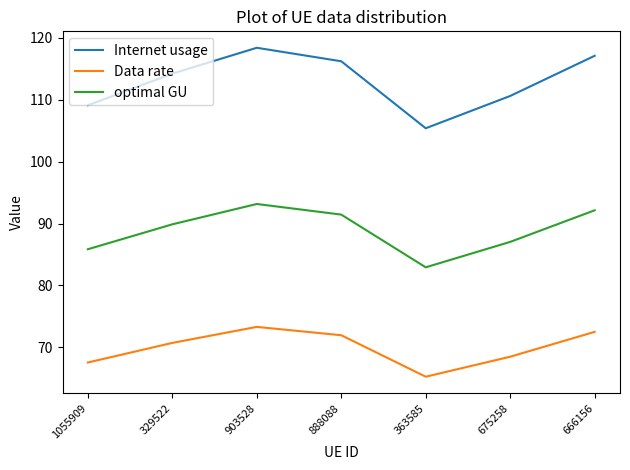

At 903528, list the series in order from largest to smallest.

Internet usage, optimal GU, Data rate